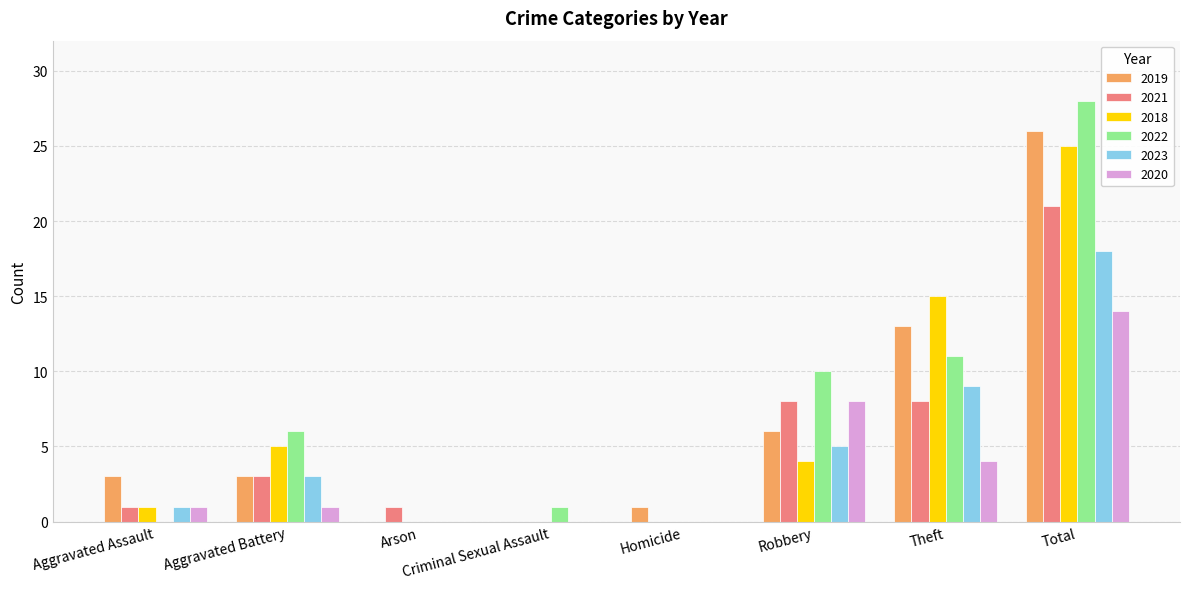

At which category is the sum across all series the highest?

Total